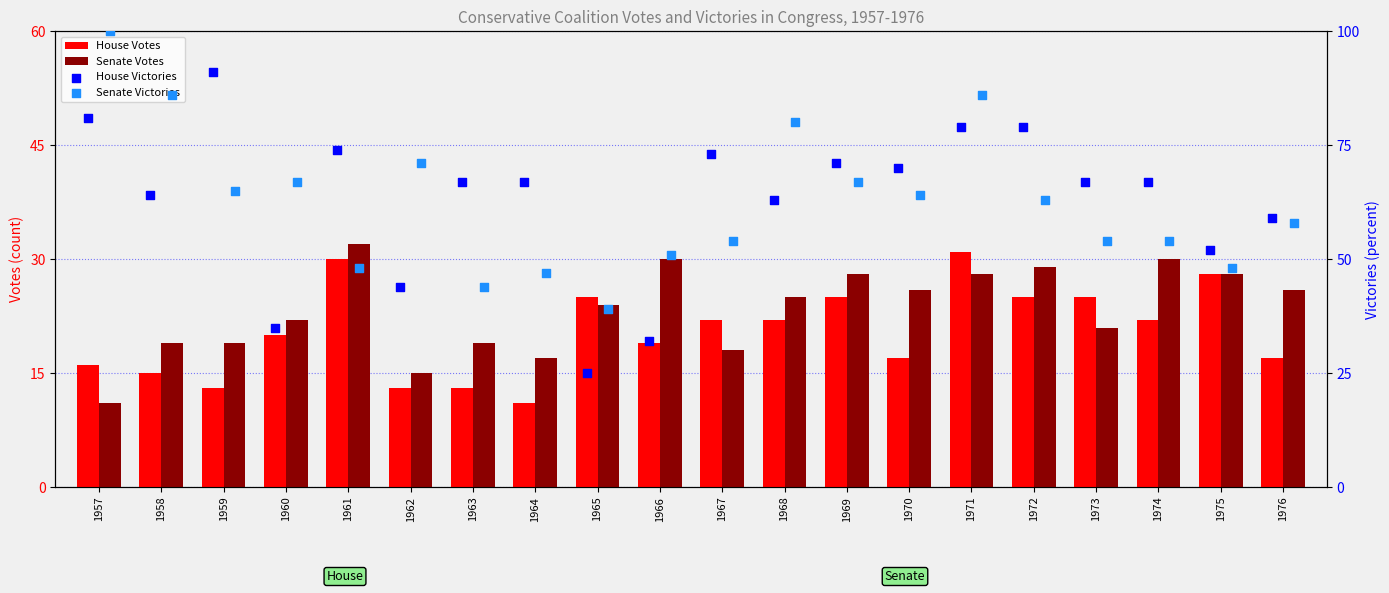

Which series reaches the minimum Y coordinate?

House Votes